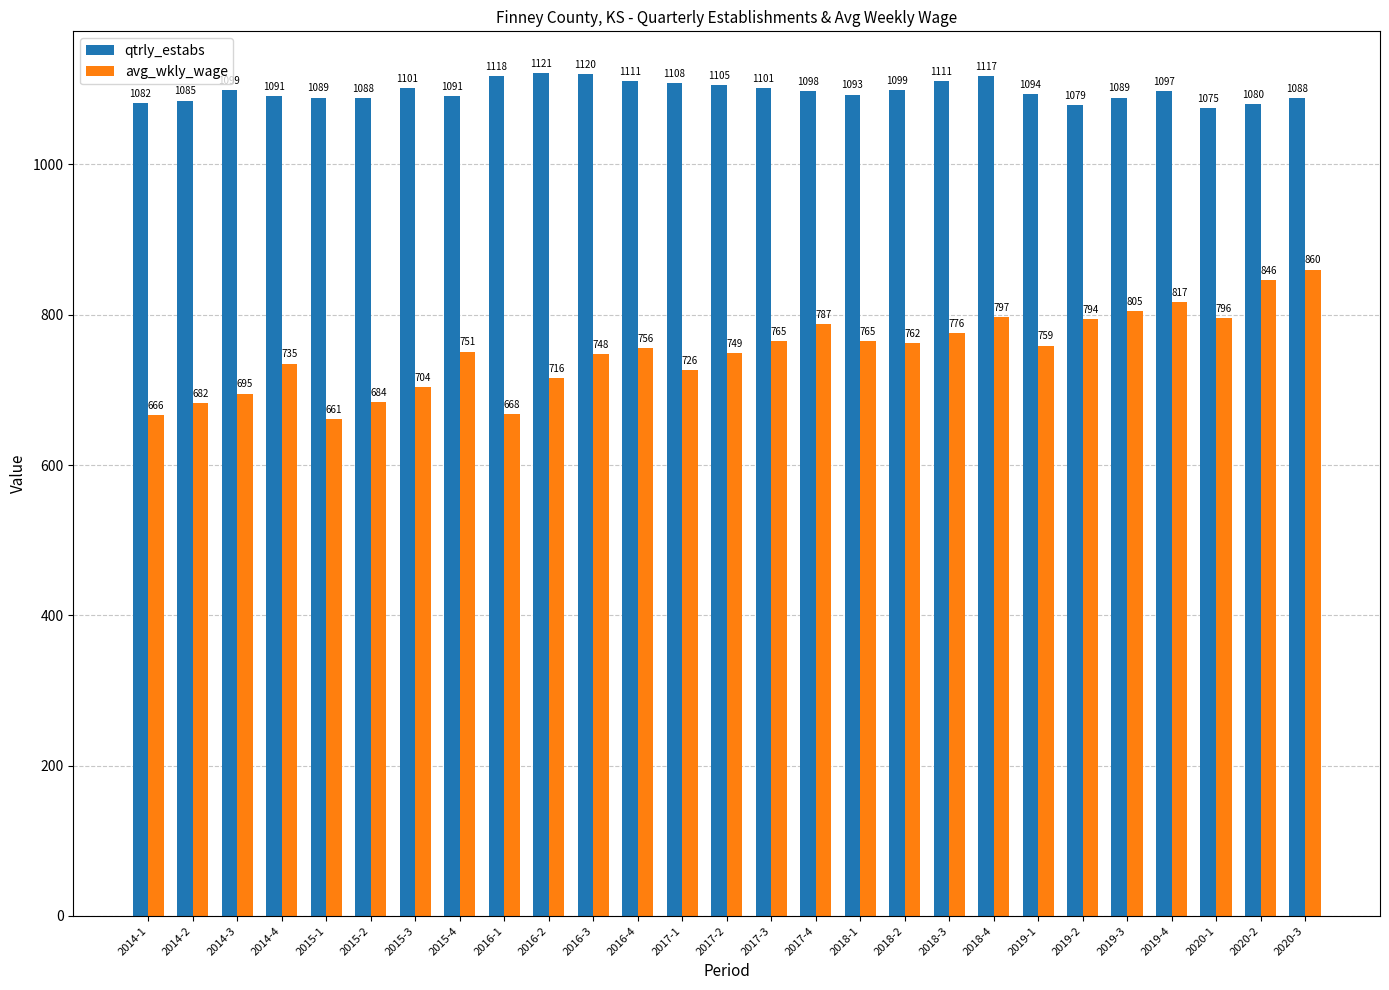

What position from the left is 2014-3?

3